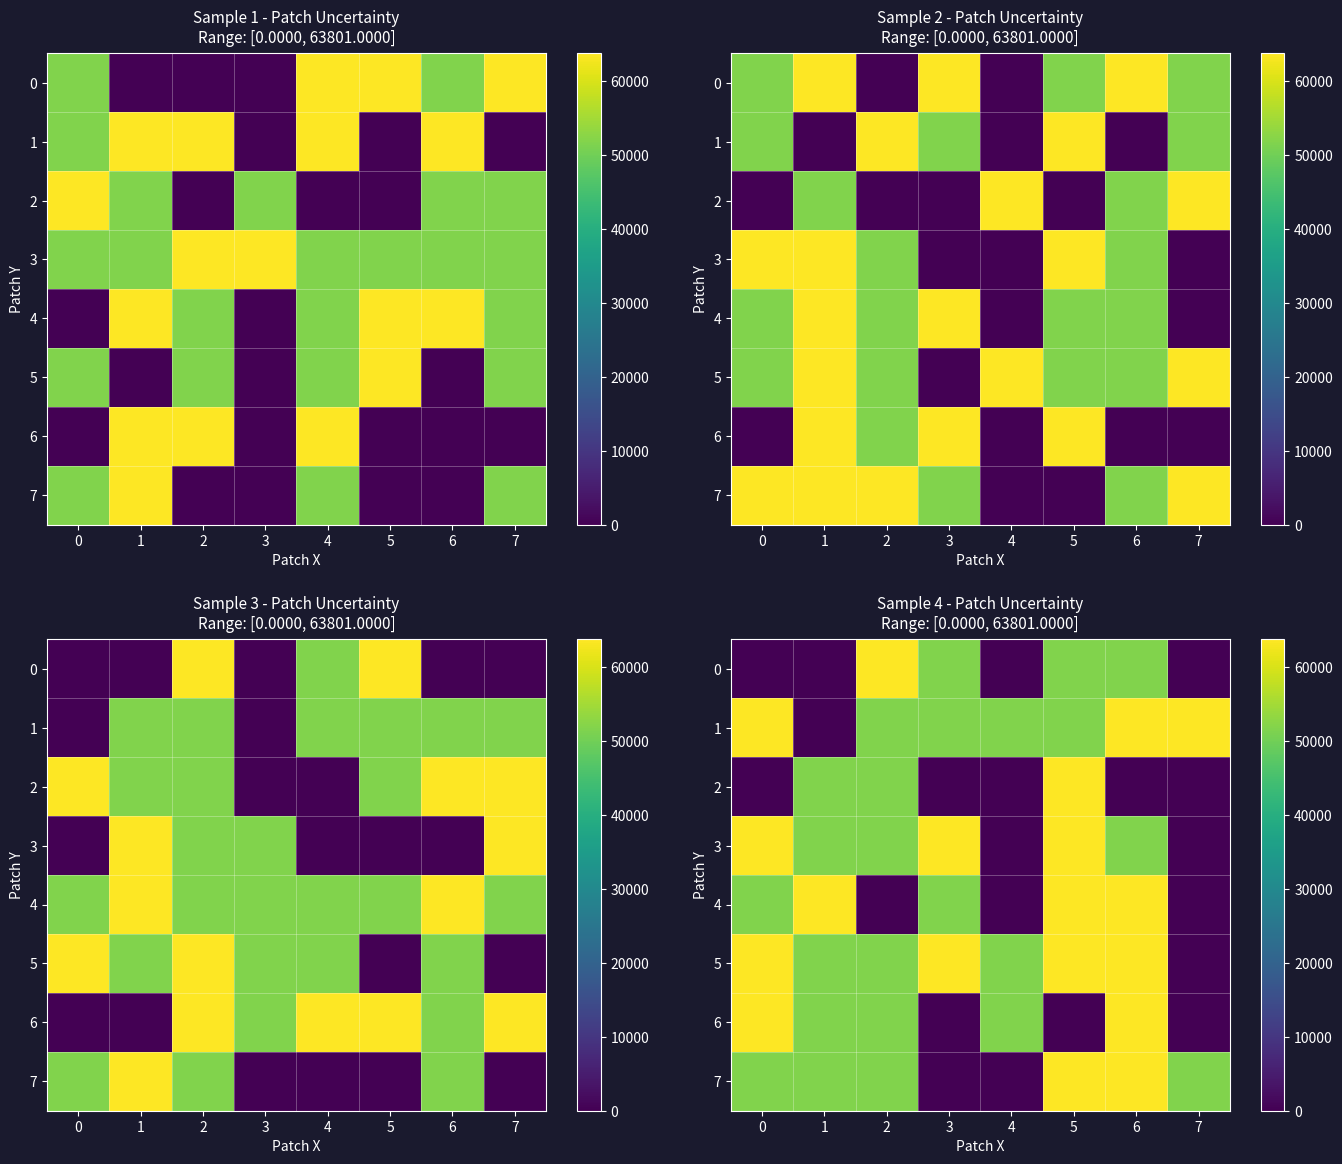

Which label corresponds to the largest value in the chart?

2